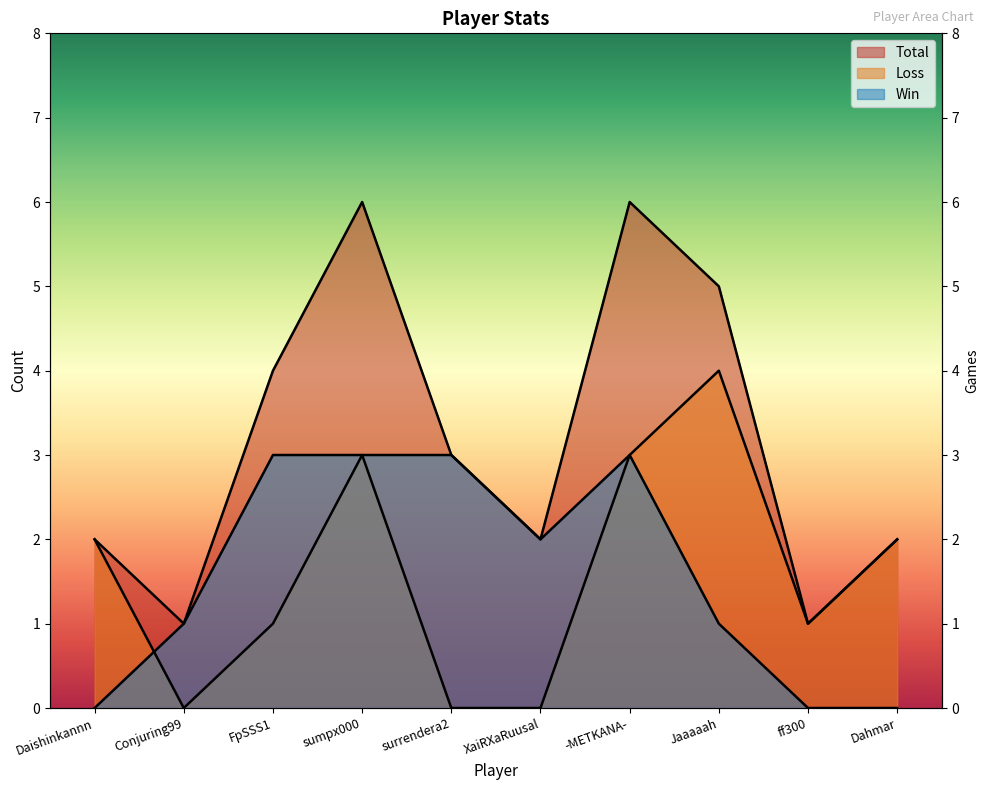

What is the difference between the maximum and minimum values in the Loss series?

4